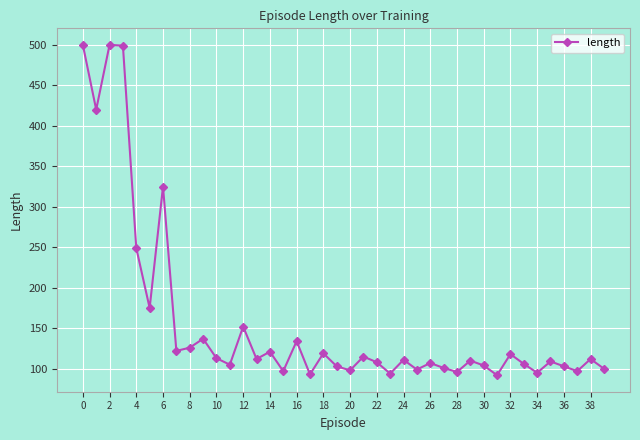

What is the value of the 17th point from the left?

134